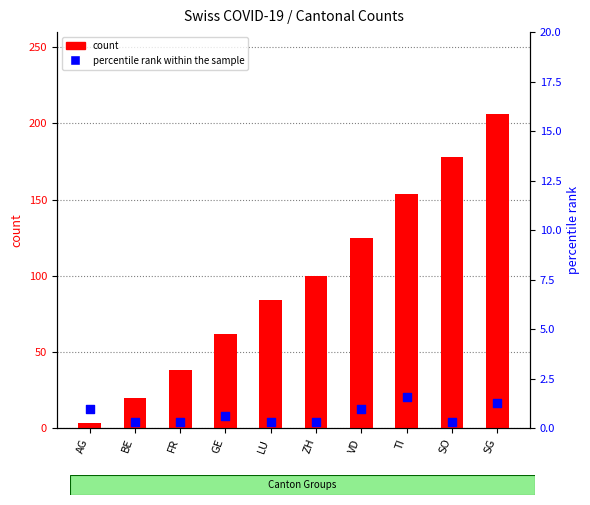

Which series has the largest total across all categories?

count